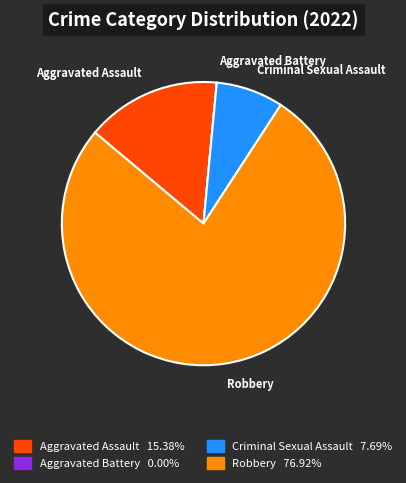

Which slice is the largest?

Robbery